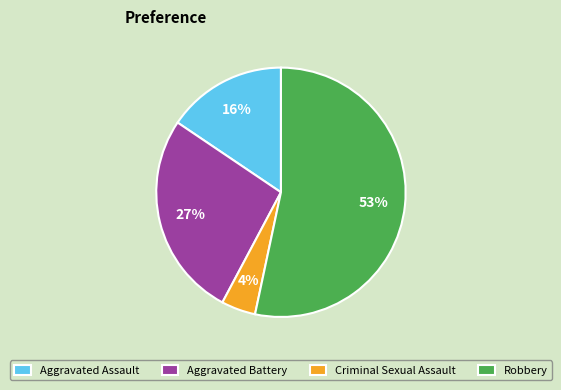

Count the number of slices in the pie.

4